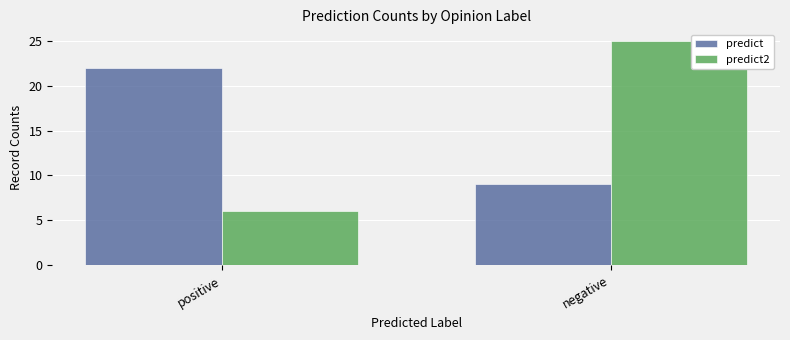

How many data points does each series have?

2